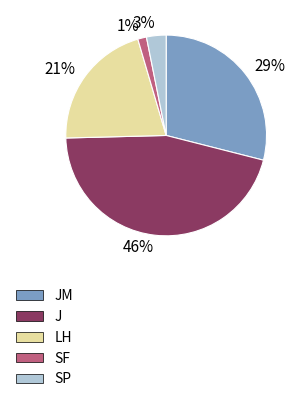

To the nearest percent, what is the average slice percentage?

20%